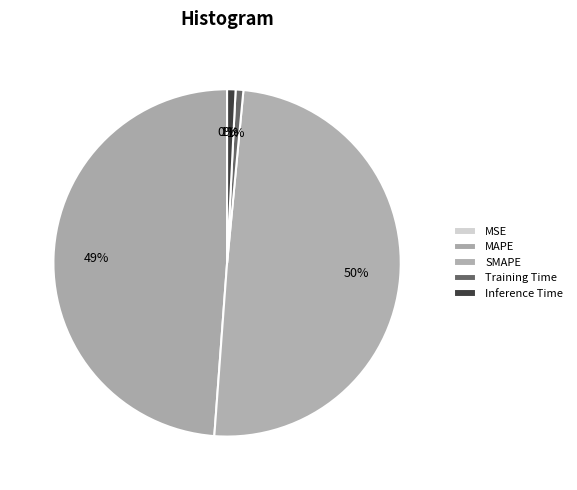

To the nearest percent, what is the difference between the MSE and MAPE slice percentages?

49%